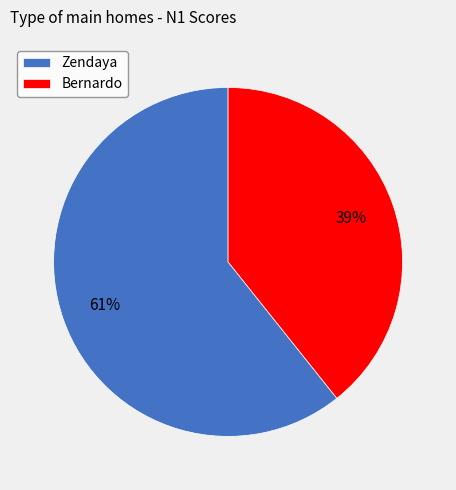

Is the sum of Zendaya and Bernardo greater than half?

Yes